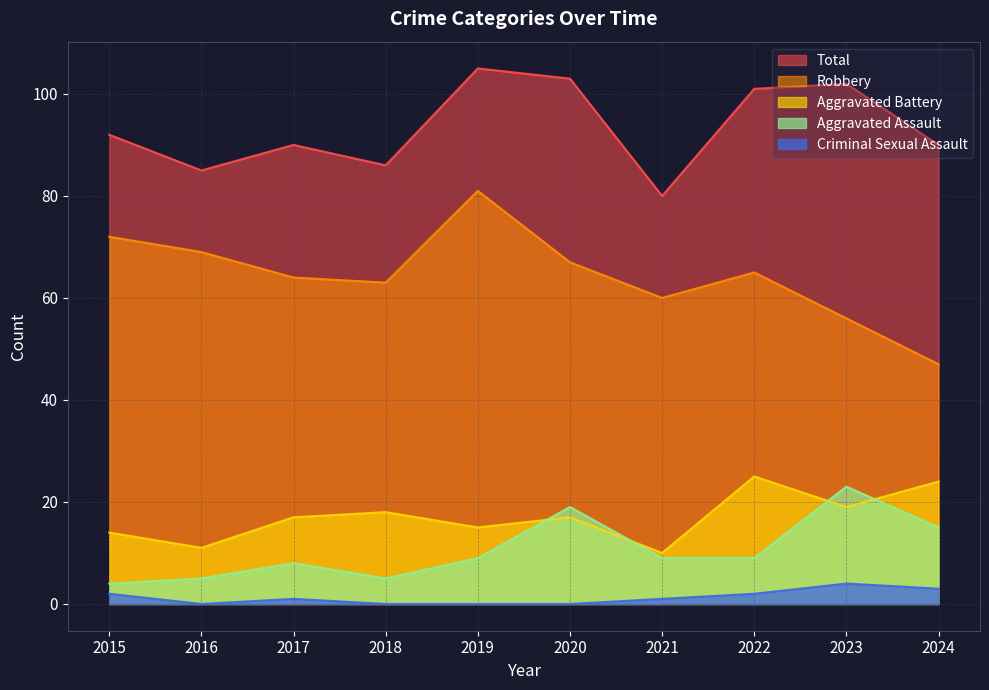

Rank the categories by Total value from highest to lowest.

2019, 2020, 2023, 2022, 2015, 2017, 2024, 2018, 2016, 2021